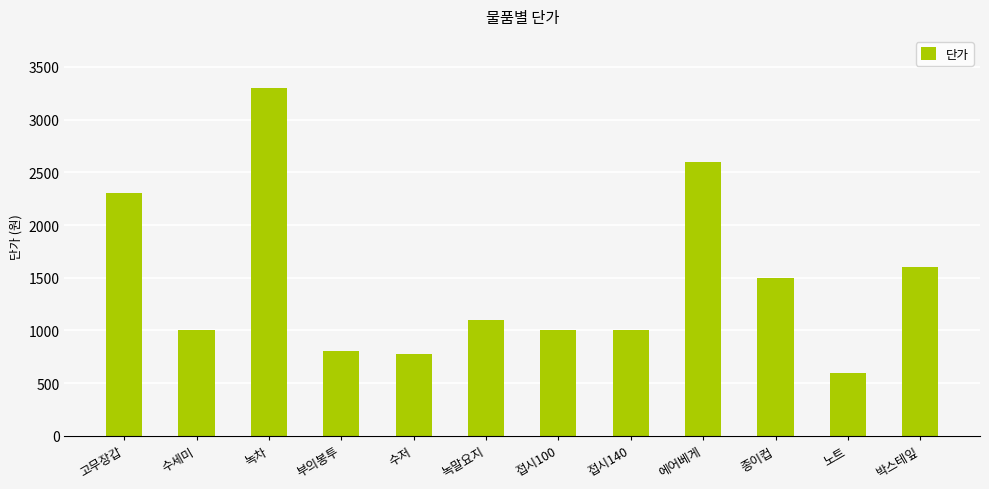

Reading left to right, transcribe all the data shown in this chart.

2300	1000	3300	800	780	1100	1000	1000	2600	1500	600	1600